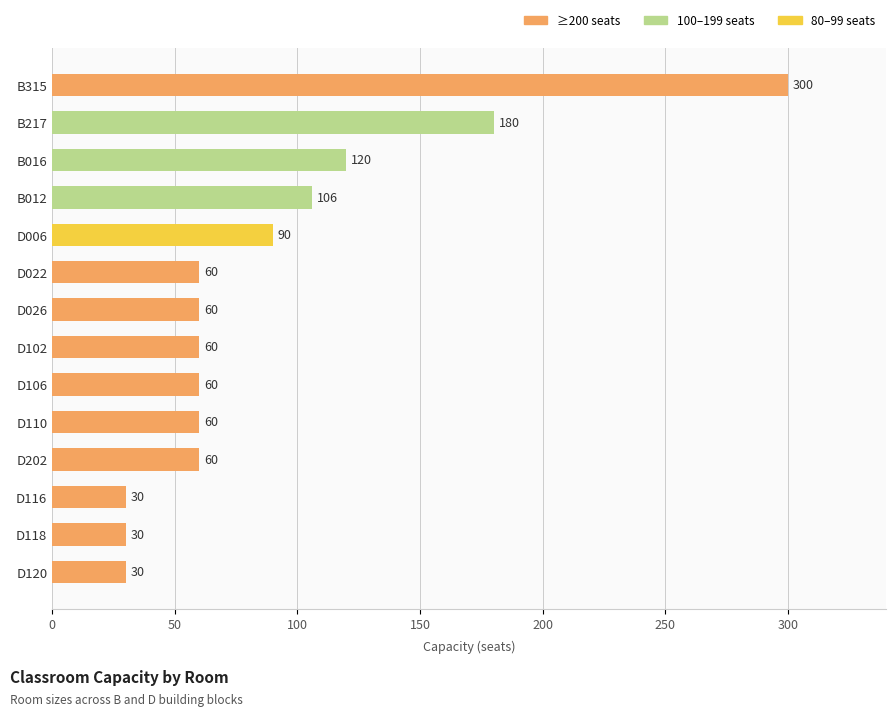

What is the change in value from B217 to D022?

-120